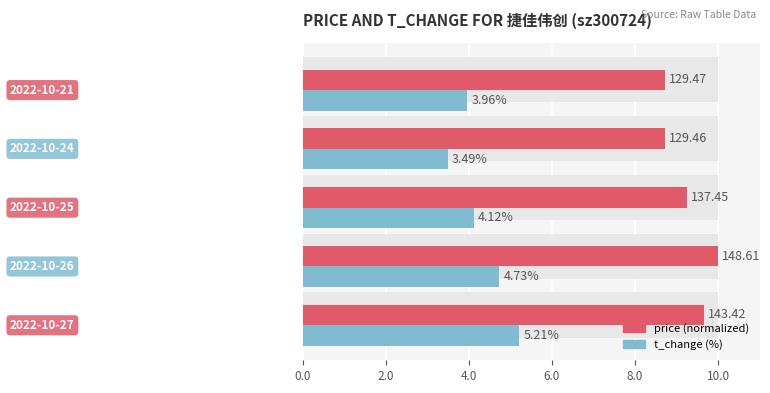

What are all the series names shown in the legend?

price, t_change